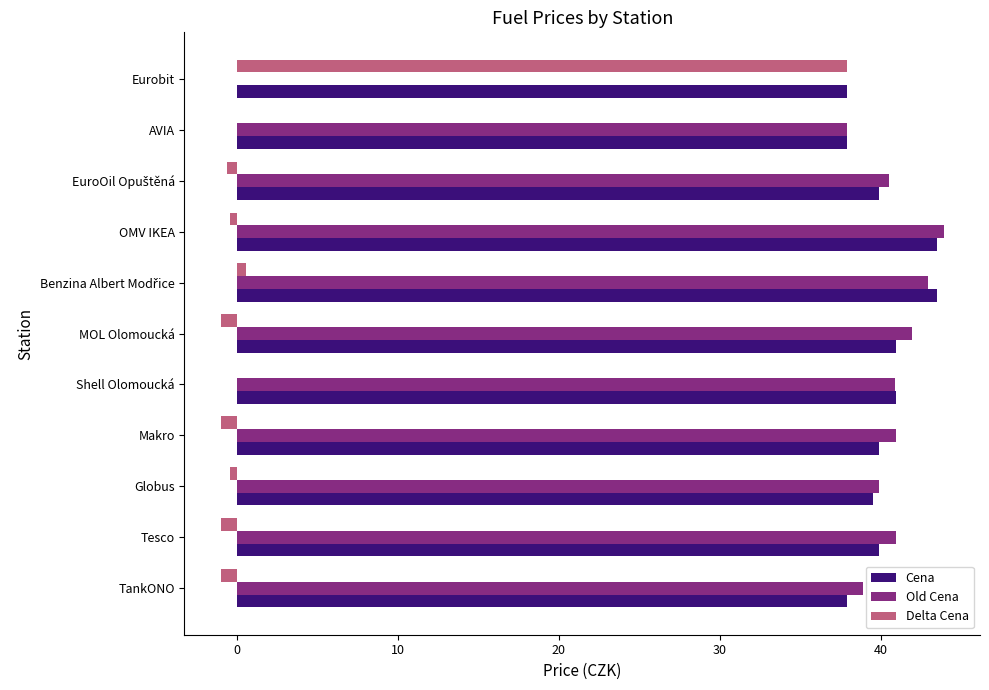

What is the sum of all Old Cena values?

408.6